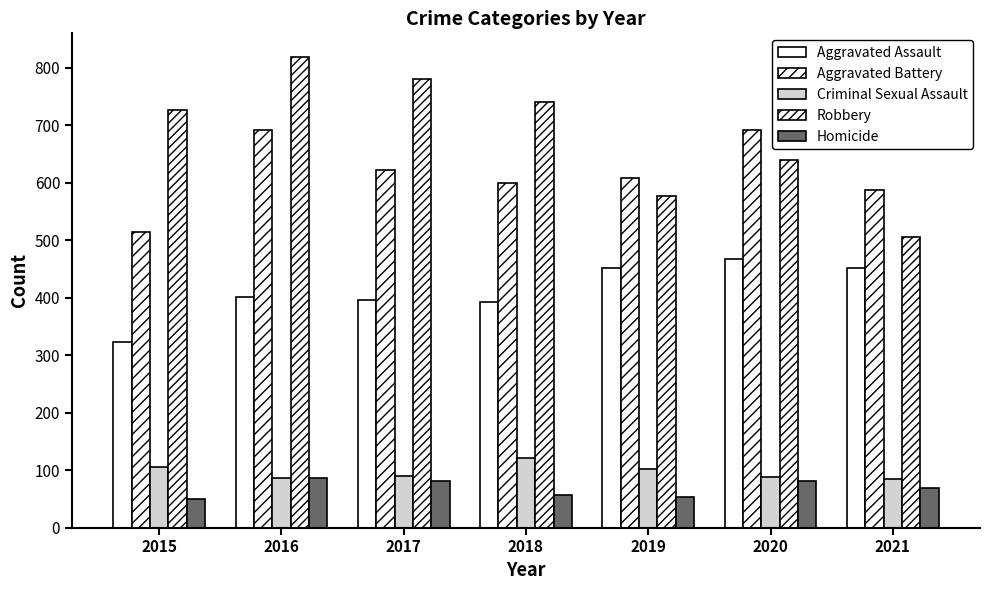

Reading left to right, extract all data points from this chart.

Aggravated Assault: 2015=323	2016=402	2017=396	2018=392	2019=452	2020=468	2021=452
Aggravated Battery: 2015=515	2016=691	2017=623	2018=600	2019=608	2020=691	2021=587
Criminal Sexual Assault: 2015=105	2016=87	2017=90	2018=122	2019=102	2020=88	2021=84
Robbery: 2015=726	2016=819	2017=780	2018=741	2019=577	2020=639	2021=506
Homicide: 2015=50	2016=87	2017=82	2018=56	2019=53	2020=81	2021=69